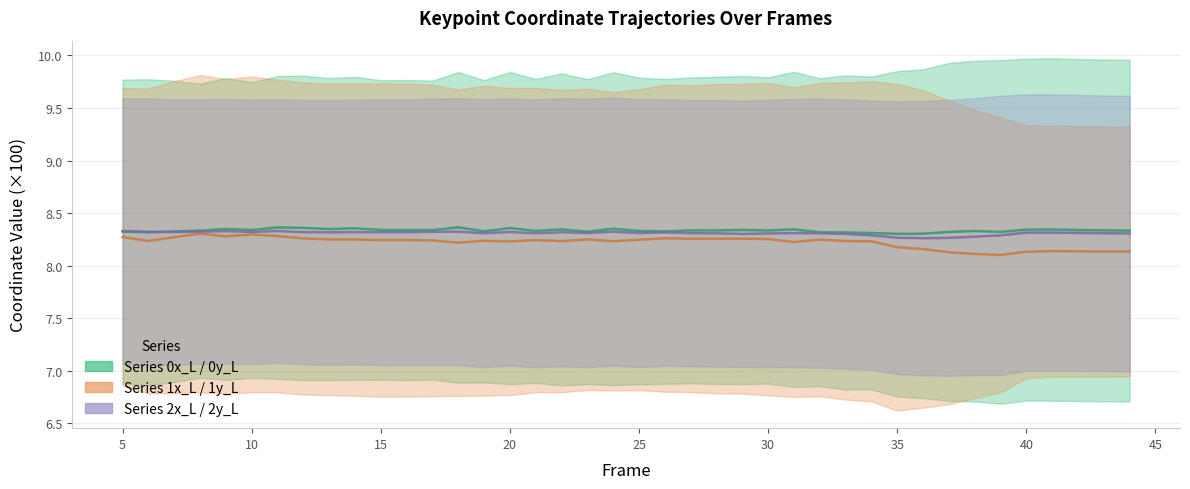

At which category is the sum across all series the highest?

30